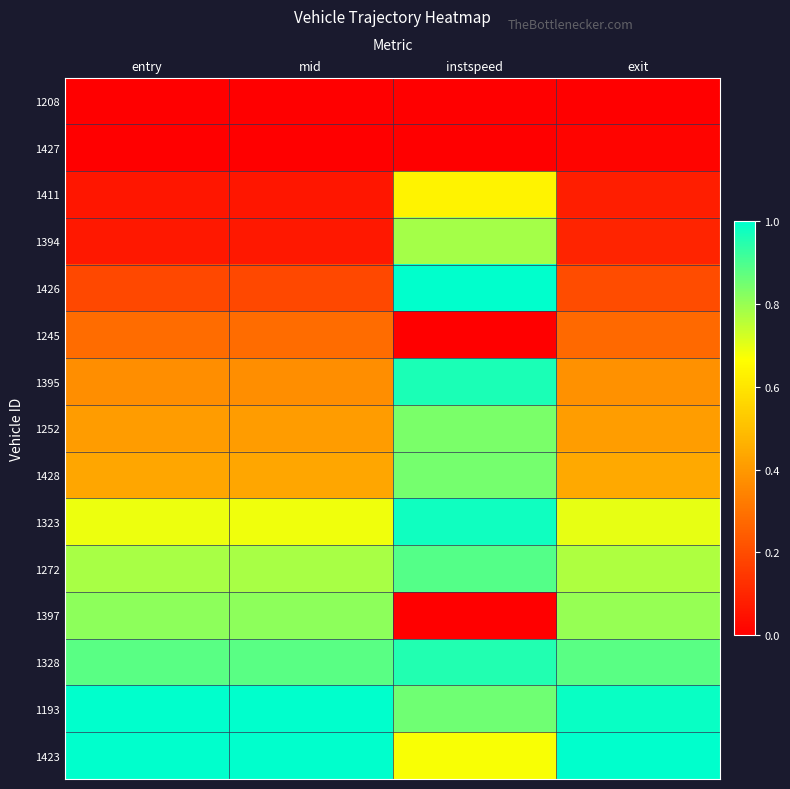

Reading left to right, list all the values displayed in this chart.

1208: entry=0.0	mid=0.0	instspeed=0.0	exit=0.0
1427: entry=0.0	mid=0.0	instspeed=0.0	exit=0.0
1411: entry=0.1	mid=0.1	instspeed=0.6	exit=0.1
1394: entry=0.1	mid=0.1	instspeed=0.8	exit=0.1
1426: entry=0.2	mid=0.2	instspeed=1.0	exit=0.2
1245: entry=0.3	mid=0.3	instspeed=0.0	exit=0.3
1395: entry=0.4	mid=0.4	instspeed=1.0	exit=0.4
1252: entry=0.4	mid=0.4	instspeed=0.8	exit=0.4
1428: entry=0.4	mid=0.4	instspeed=0.8	exit=0.4
1323: entry=0.7	mid=0.7	instspeed=1.0	exit=0.7
1272: entry=0.8	mid=0.8	instspeed=0.9	exit=0.8
1397: entry=0.8	mid=0.8	instspeed=0.0	exit=0.8
1328: entry=0.9	mid=0.9	instspeed=1.0	exit=0.9
1193: entry=1.0	mid=1.0	instspeed=0.9	exit=1.0
1423: entry=1.0	mid=1.0	instspeed=0.7	exit=1.0